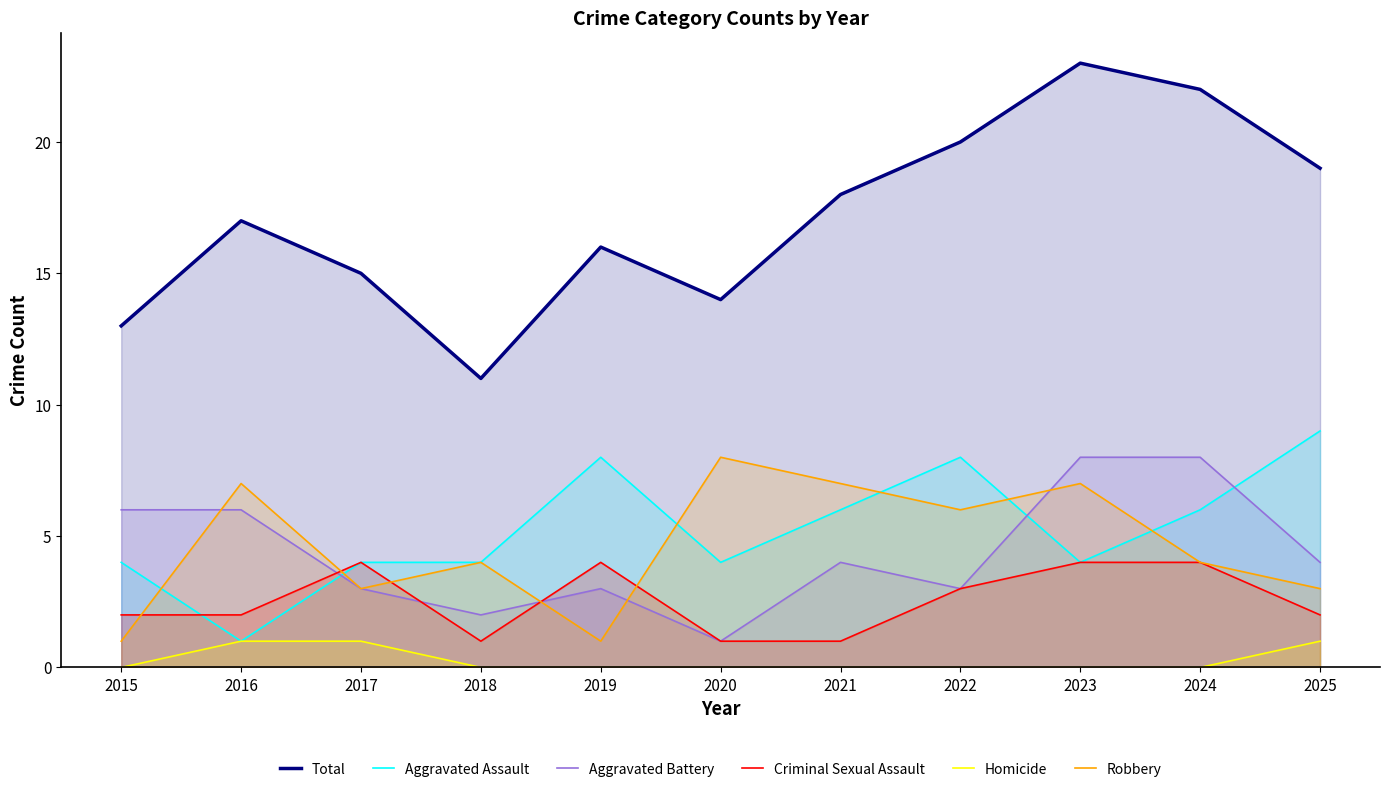

At which category is the sum across all series the highest?

2023